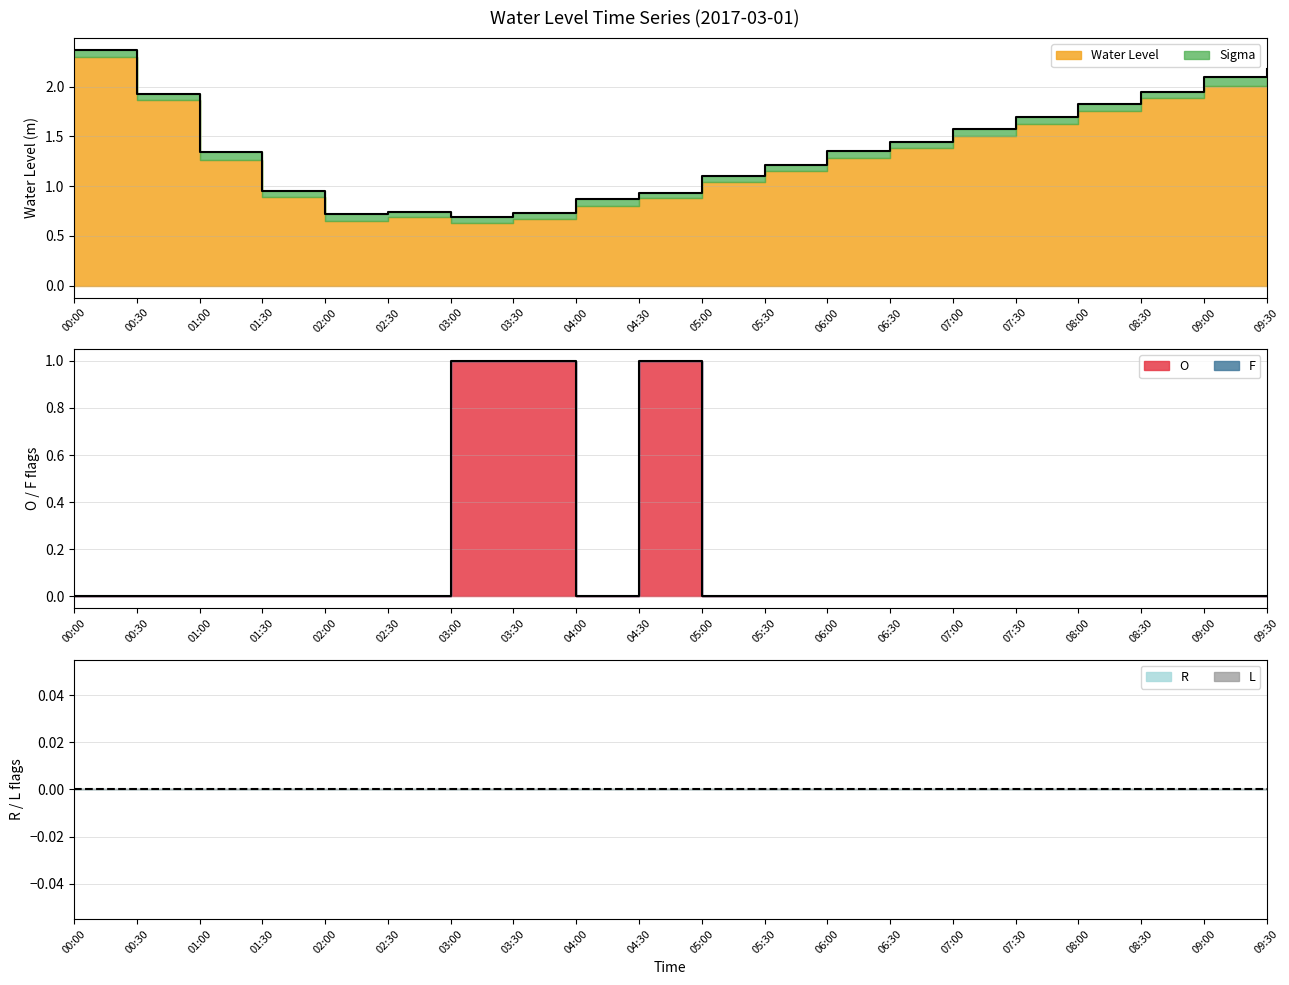

True or false: L has more than 2 points higher than both neighbors.

False